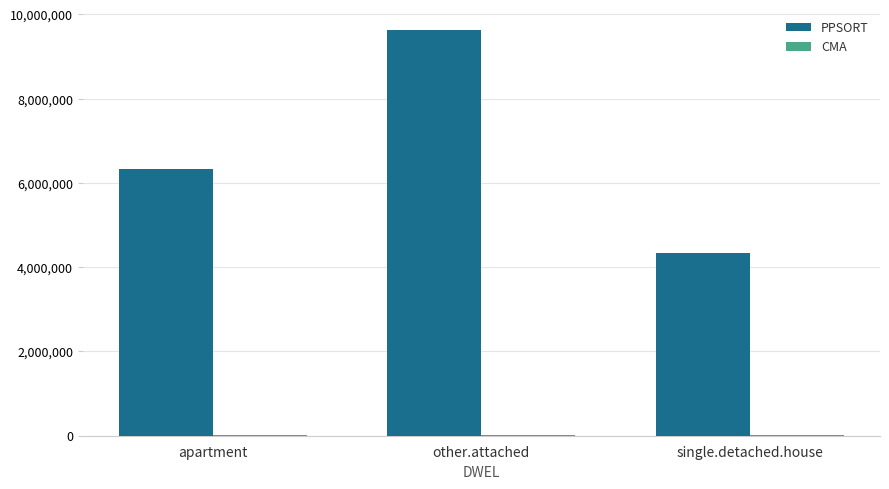

Is it true that PPSORT equals 6337358 at apartment?

True